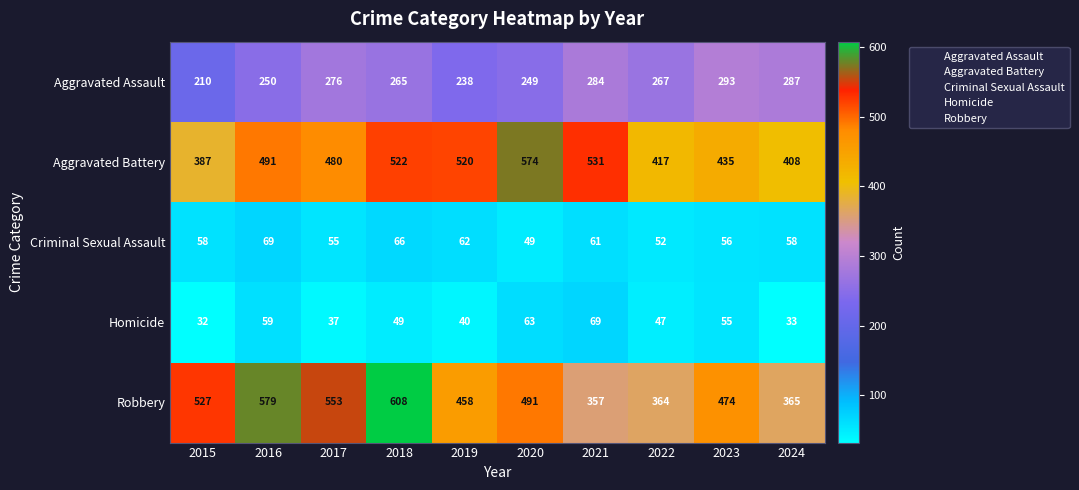

At 2020, list the series in order from largest to smallest.

Aggravated Battery, Robbery, Aggravated Assault, Homicide, Criminal Sexual Assault